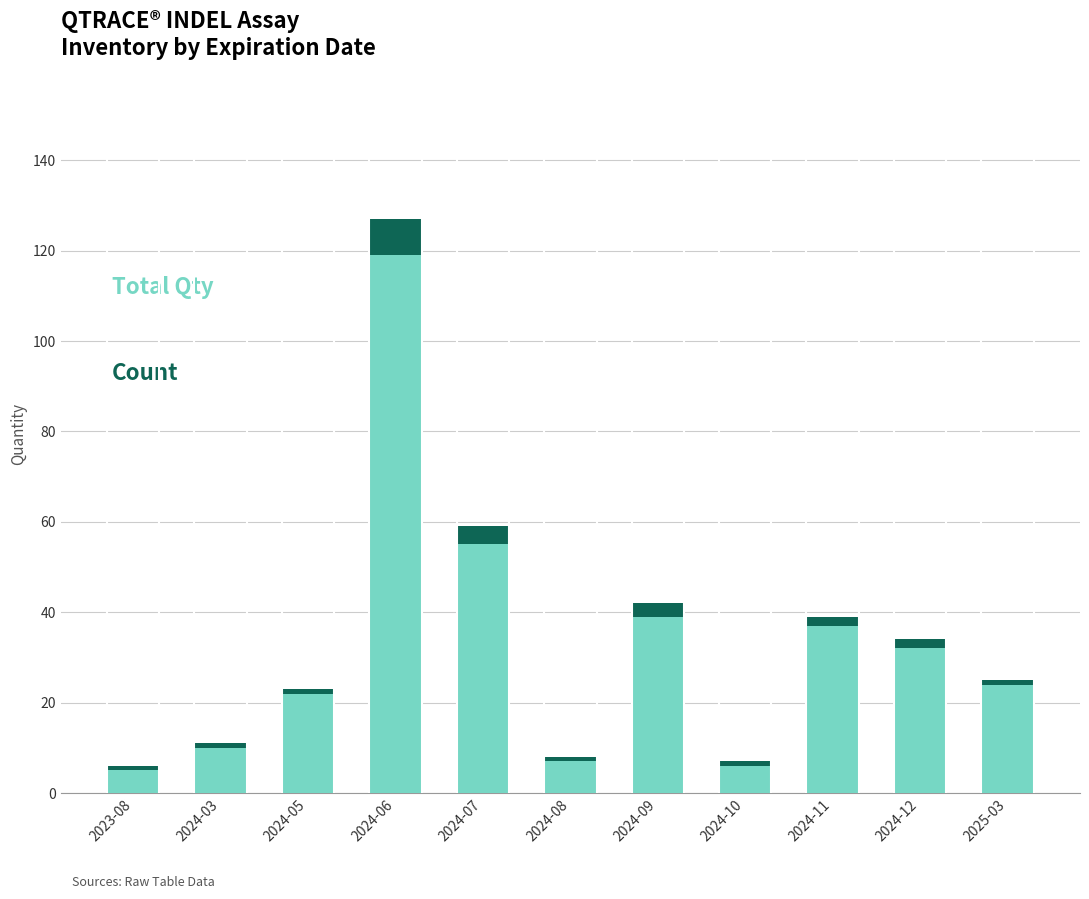

At which category is the sum across all series the highest?

2024-06